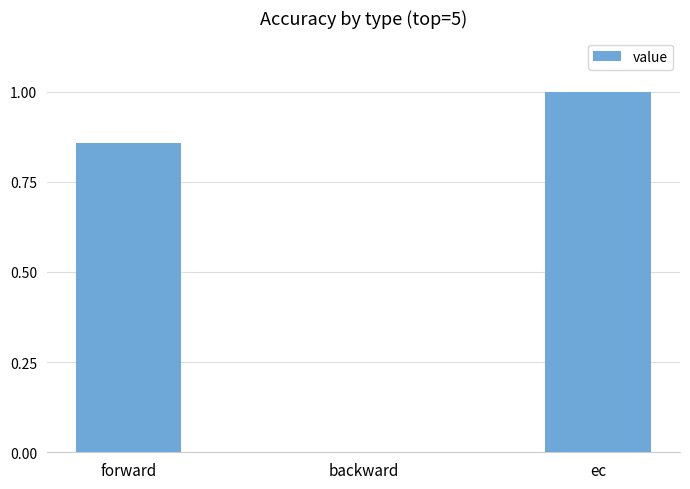

Are the bars horizontal?

No